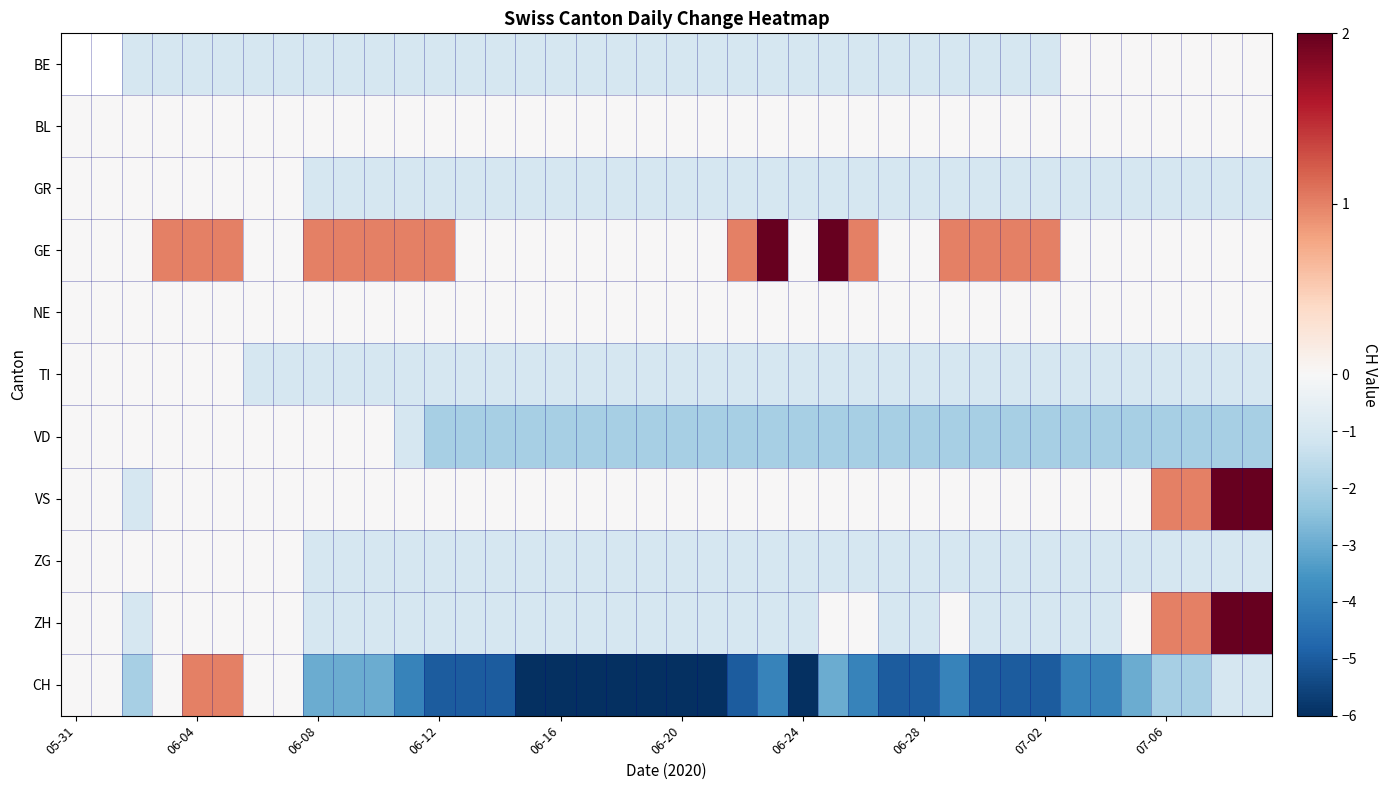

Which category has the lowest value across all series?

15